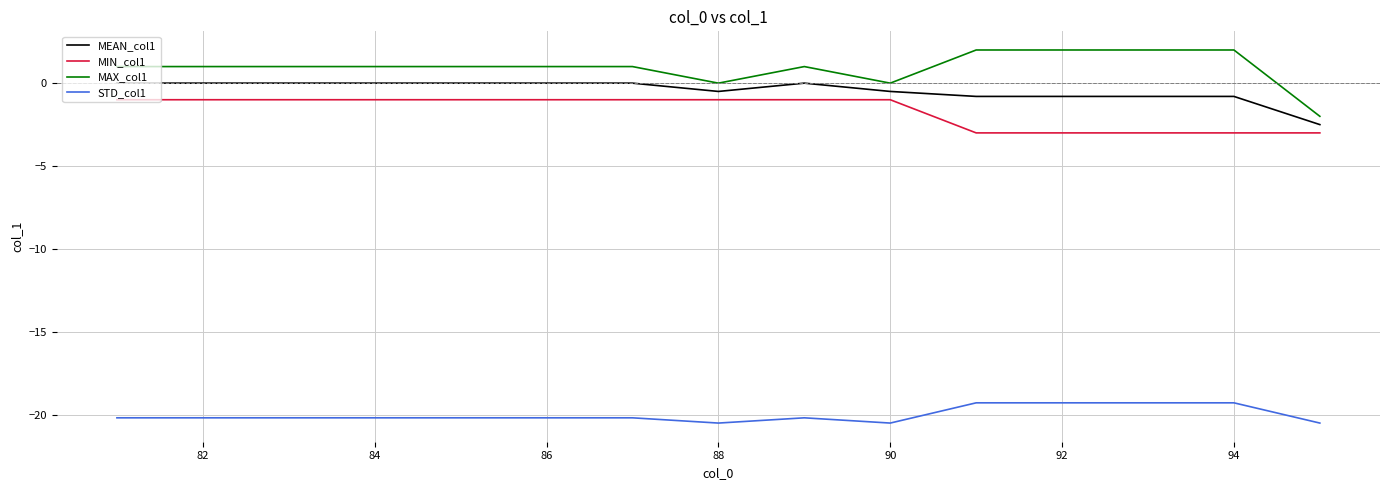

Which series has the largest total across all categories?

MAX_col1